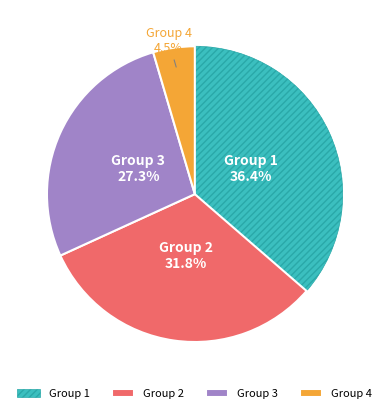

Rank the categories by value from highest to lowest.

Group 1, Group 2, Group 3, Group 4